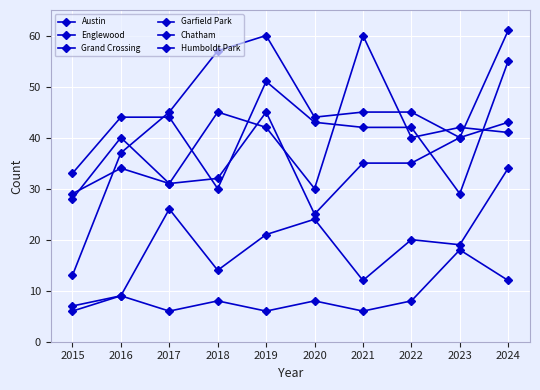

Does the chart have visible grid lines?

Yes